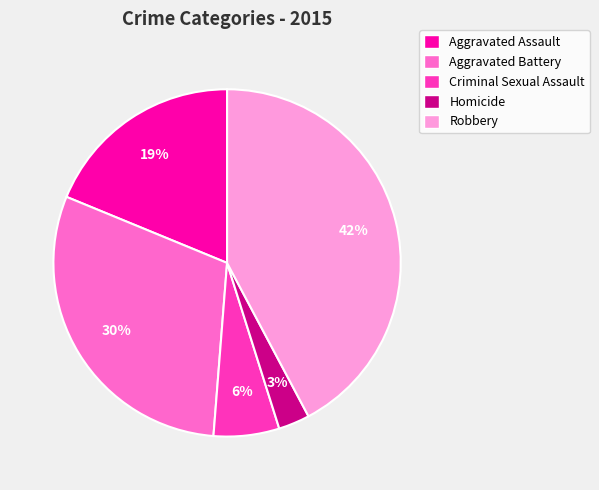

Which slice is the smallest?

Homicide